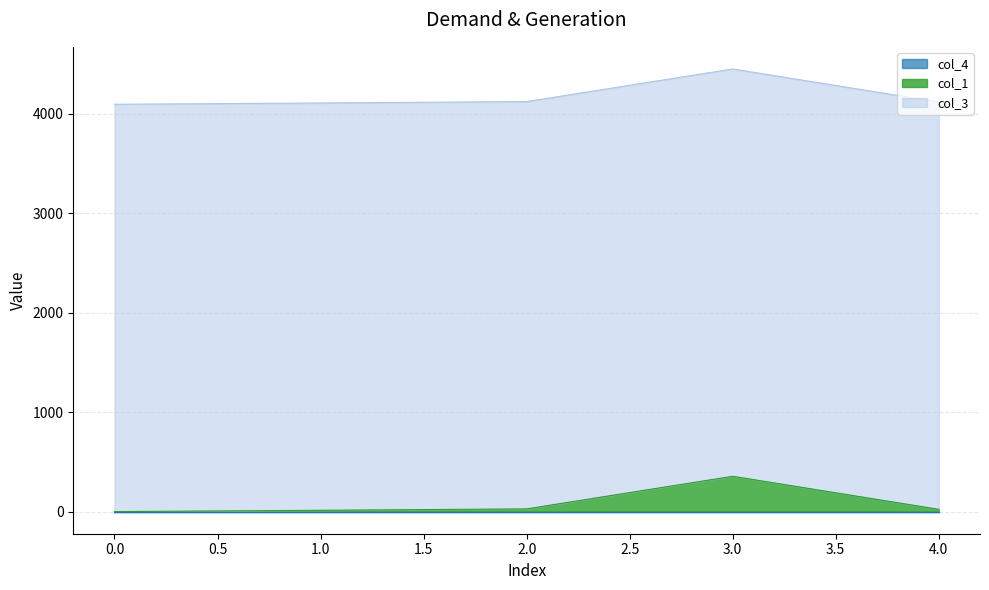

True or false: col_4 and col_3 cross at least once.

False